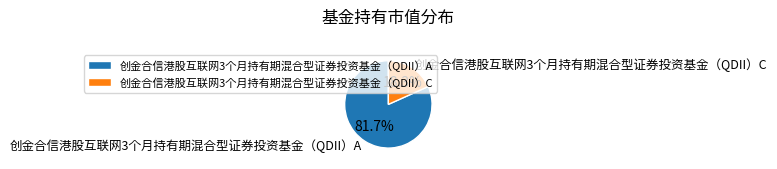

What percentage is the 创金合信港股互联网3个月持有期混合型证券投资基金（QDII）C slice, to the nearest percent?

18%